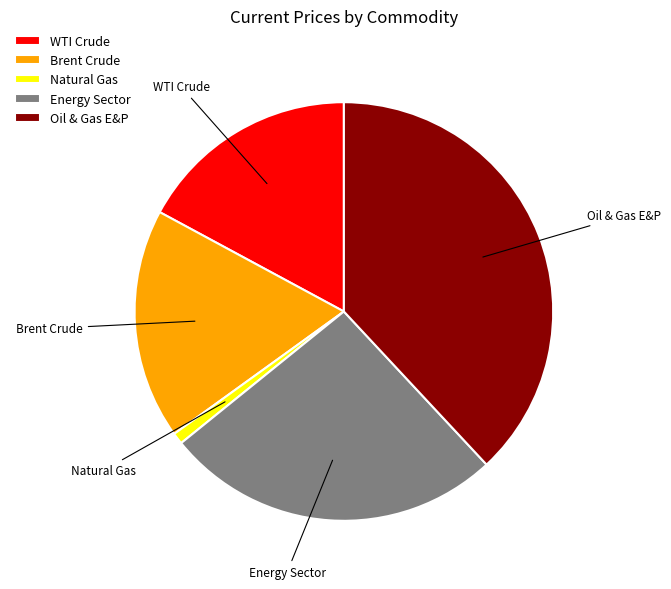

Which category has the biggest portion of the pie?

Oil & Gas E&P